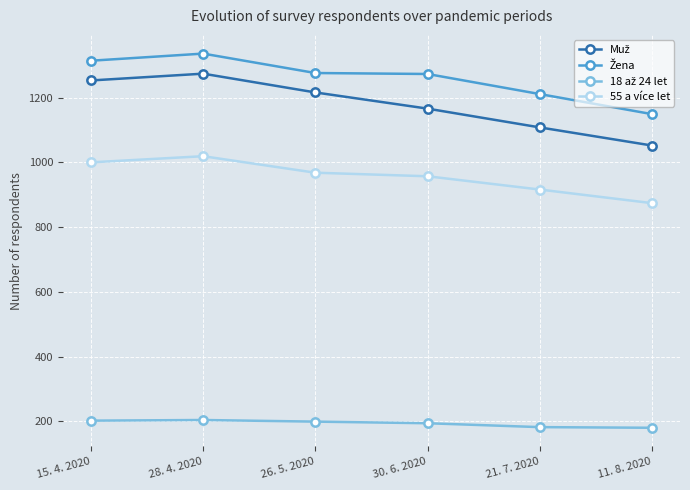

What is the sum of all 55 a více let values?

5734